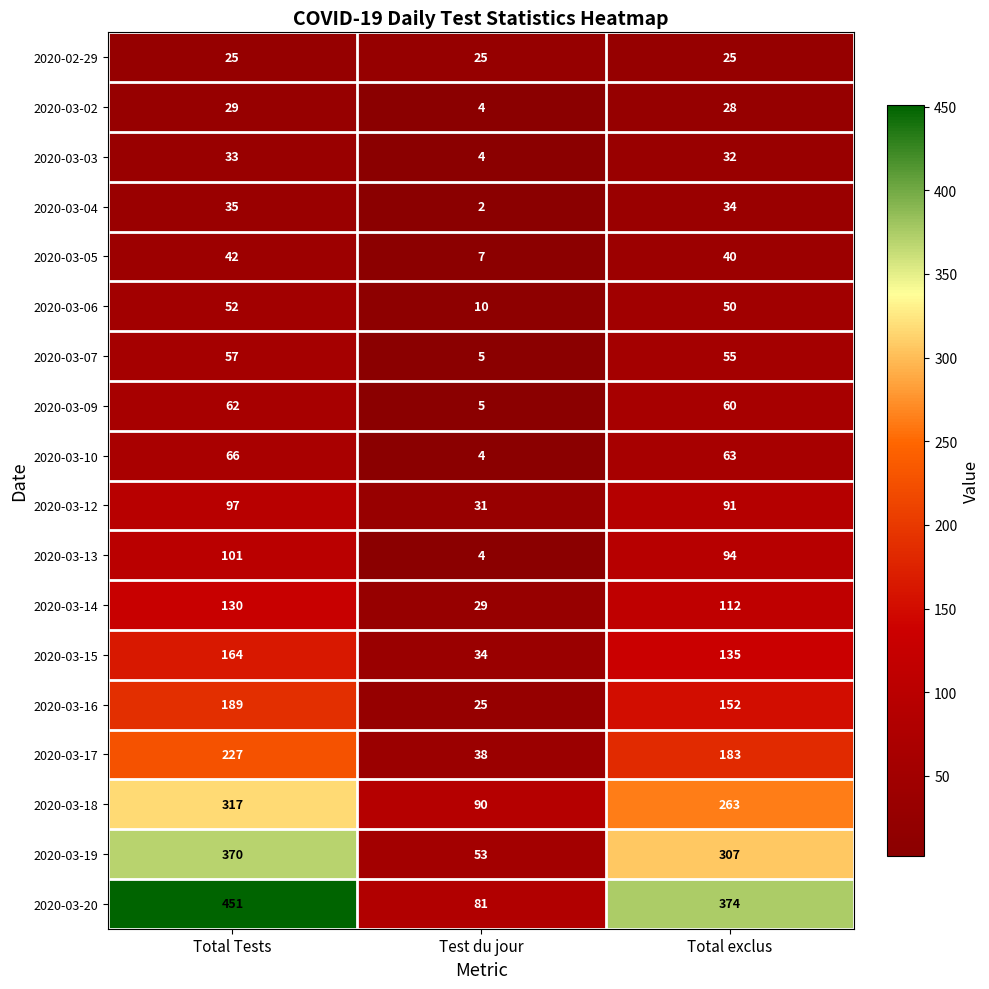

Which category has the highest value across all series?

Total Tests